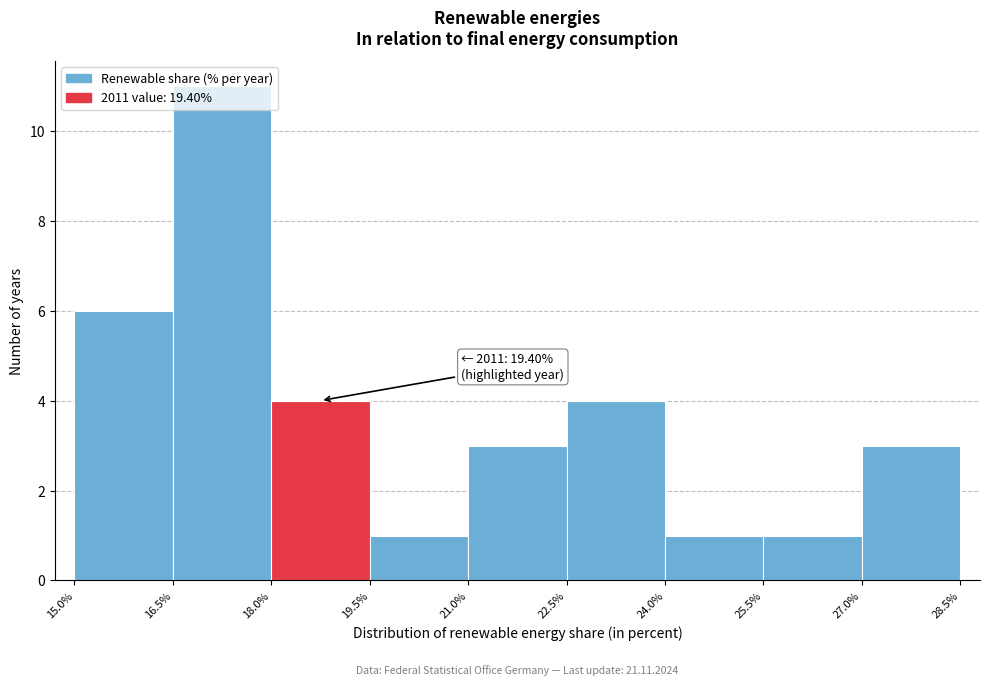

Which range on the x-axis has the tallest bar?

16.5% to 18.0%